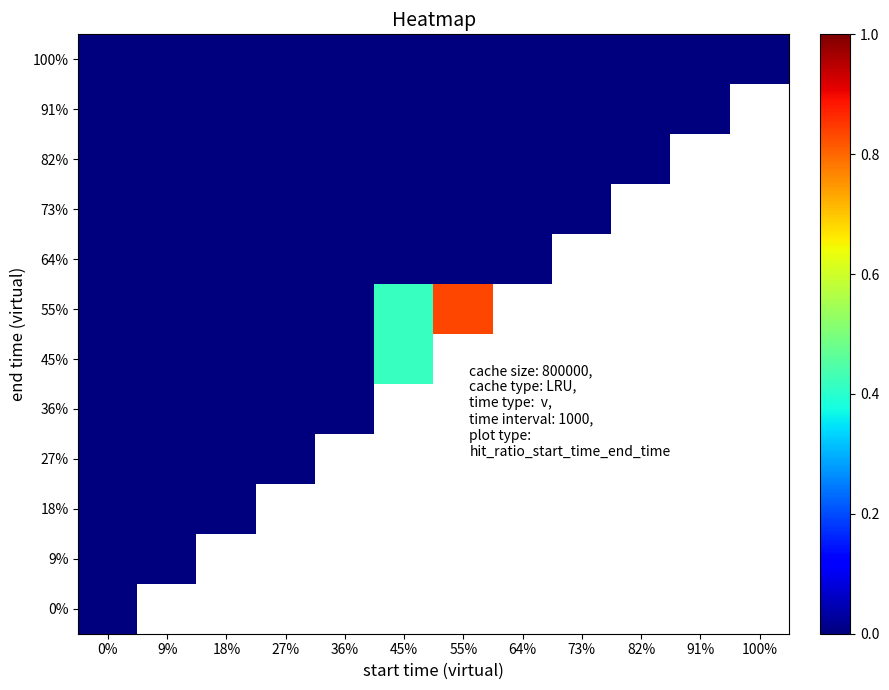

Reading left to right, what are all the values shown in this chart?

0%: 0%=0.0	9%=0.0	18%=0.0	27%=0.0	36%=0.0	45%=0.0	55%=0.0	64%=0.0	73%=0.0	82%=0.0	91%=0.0	100%=0.0
9%: 0%=0.0	9%=0.0	18%=0.0	27%=0.0	36%=0.0	45%=0.0	55%=0.0	64%=0.0	73%=0.0	82%=0.0	91%=0.0	100%=0.0
18%: 0%=0.0	9%=0.0	18%=0.0	27%=0.0	36%=0.0	45%=0.0	55%=0.0	64%=0.0	73%=0.0	82%=0.0	91%=0.0	100%=0.0
27%: 0%=0.0	9%=0.0	18%=0.0	27%=0.0	36%=0.0	45%=0.0	55%=0.0	64%=0.0	73%=0.0	82%=0.0	91%=0.0	100%=0.0
36%: 0%=0.0	9%=0.0	18%=0.0	27%=0.0	36%=0.0	45%=0.0	55%=0.0	64%=0.0	73%=0.0	82%=0.0	91%=0.0	100%=0.0
45%: 0%=0.0	9%=0.0	18%=0.0	27%=0.0	36%=0.0	45%=0.4	55%=1.0	64%=0.0	73%=0.0	82%=0.0	91%=0.0	100%=0.0
55%: 0%=0.0	9%=0.0	18%=0.0	27%=0.0	36%=0.0	45%=0.4	55%=0.8	64%=0.0	73%=0.0	82%=0.0	91%=0.0	100%=0.0
64%: 0%=0.0	9%=0.0	18%=0.0	27%=0.0	36%=0.0	45%=0.0	55%=0.0	64%=0.0	73%=0.0	82%=0.0	91%=0.0	100%=0.0
73%: 0%=0.0	9%=0.0	18%=0.0	27%=0.0	36%=0.0	45%=0.0	55%=0.0	64%=0.0	73%=0.0	82%=0.0	91%=0.0	100%=0.0
82%: 0%=0.0	9%=0.0	18%=0.0	27%=0.0	36%=0.0	45%=0.0	55%=0.0	64%=0.0	73%=0.0	82%=0.0	91%=0.0	100%=0.0
91%: 0%=0.0	9%=0.0	18%=0.0	27%=0.0	36%=0.0	45%=0.0	55%=0.0	64%=0.0	73%=0.0	82%=0.0	91%=0.0	100%=0.0
100%: 0%=0.0	9%=0.0	18%=0.0	27%=0.0	36%=0.0	45%=0.0	55%=0.0	64%=0.0	73%=0.0	82%=0.0	91%=0.0	100%=0.0